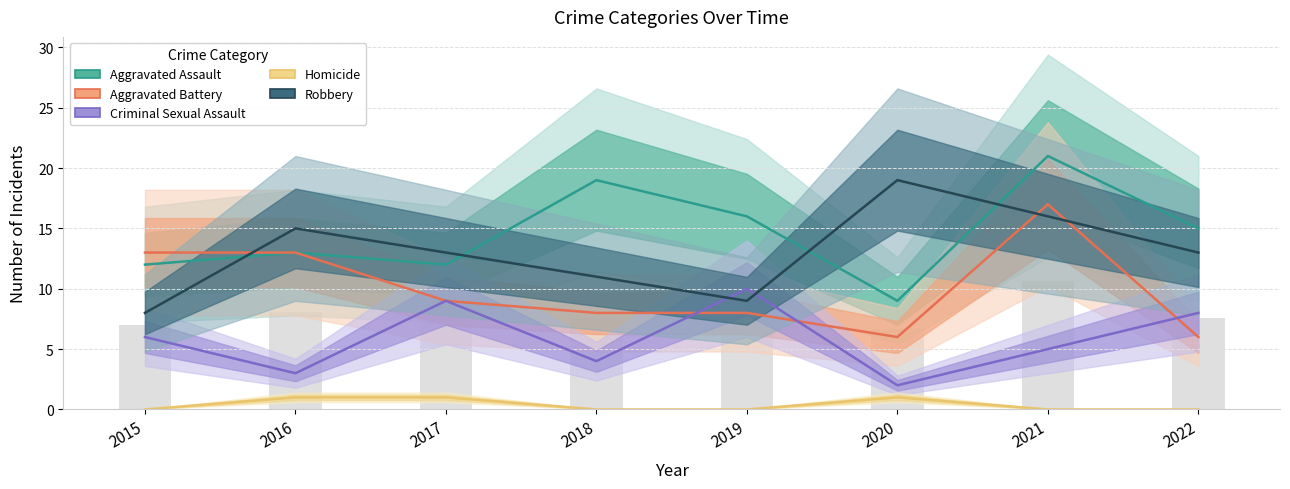

Reading right to left, list all the values displayed in this chart.

Aggravated Assault: 2022=15	2021=21	2020=9	2019=16	2018=19	2017=12	2016=13	2015=12
Aggravated Battery: 2022=6	2021=17	2020=6	2019=8	2018=8	2017=9	2016=13	2015=13
Criminal Sexual Assault: 2022=8	2021=5	2020=2	2019=10	2018=4	2017=9	2016=3	2015=6
Homicide: 2022=0	2021=0	2020=1	2019=0	2018=0	2017=1	2016=1	2015=0
Robbery: 2022=13	2021=16	2020=19	2019=9	2018=11	2017=13	2016=15	2015=8